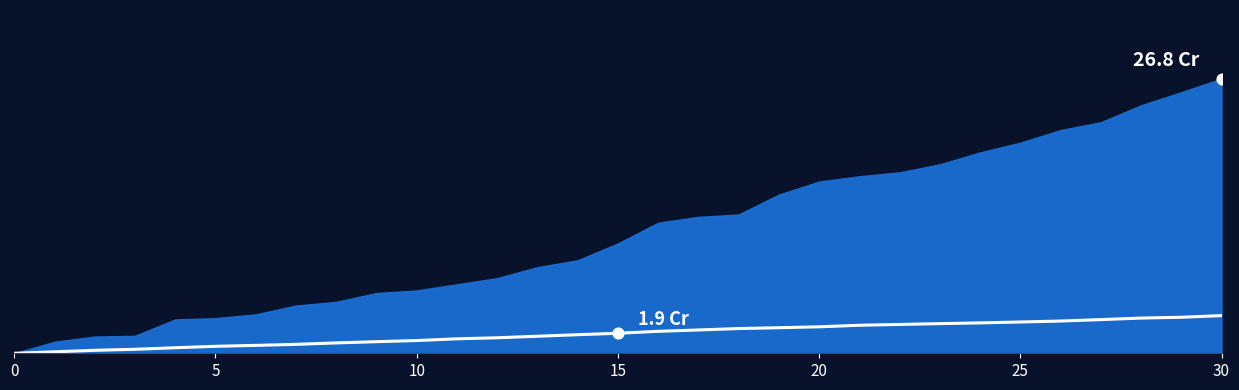

What is the change in value from 8 to 28?

+242